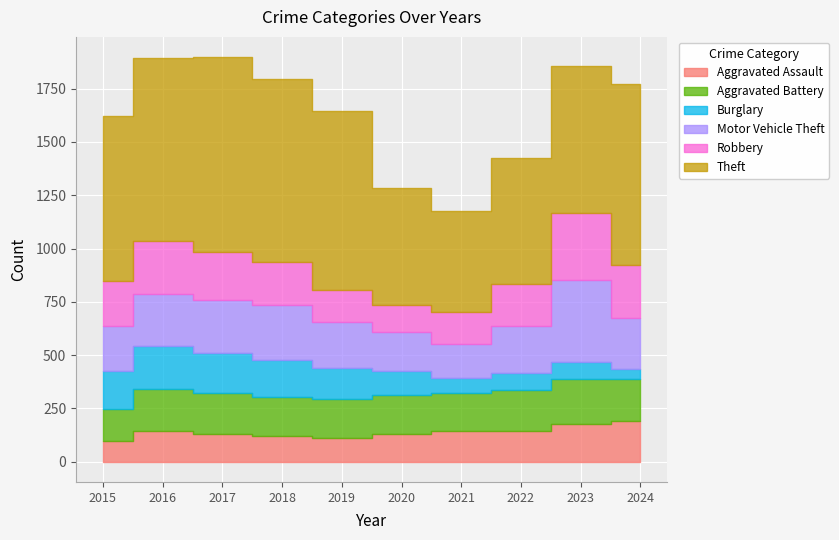

How many times do Aggravated Battery and Burglary cross each other?

1